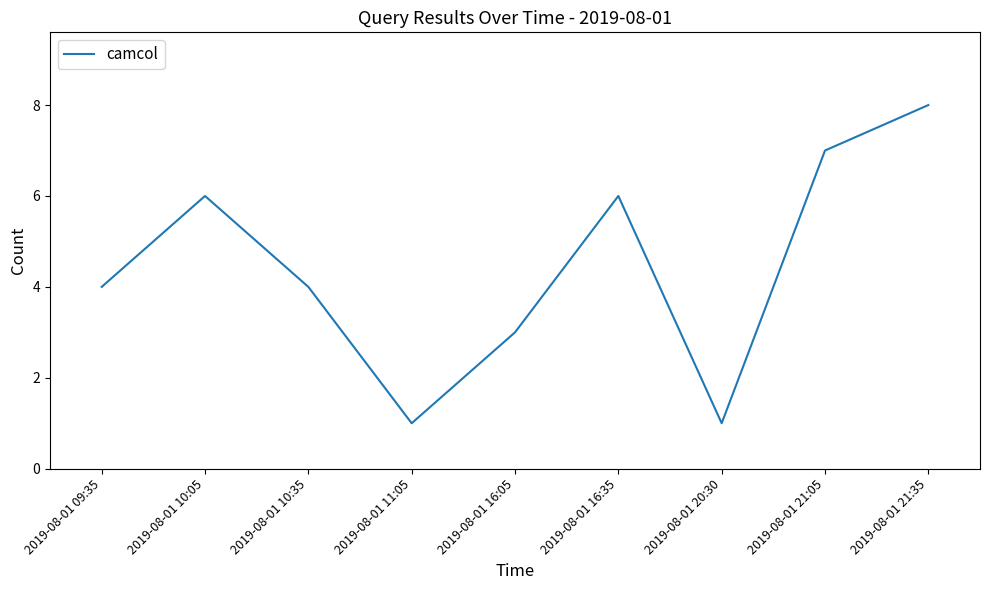

What is the sum of the values at 2019-08-01 10:05 and 2019-08-01 21:05?

13